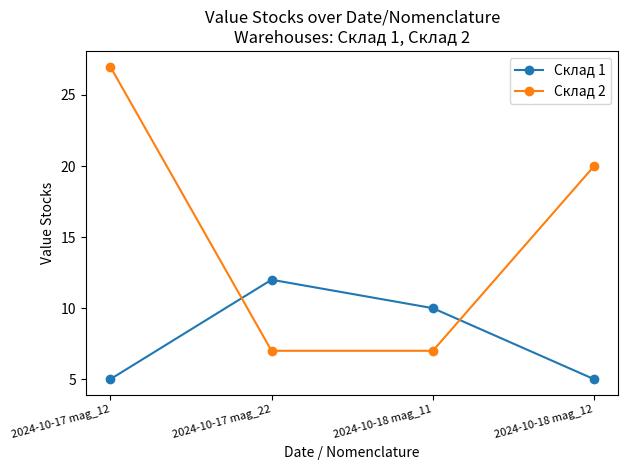

Which series ends up on top after the final intersection of Склад 2 and Склад 1?

Склад 2